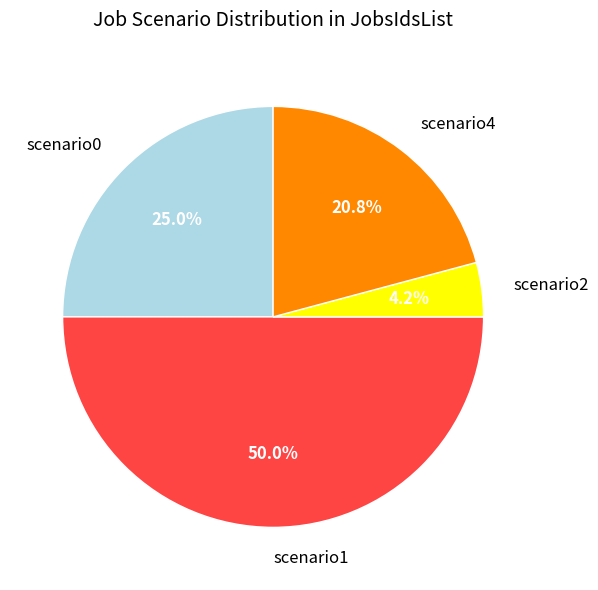

What percentage is NOT represented by scenario0?

75.0%